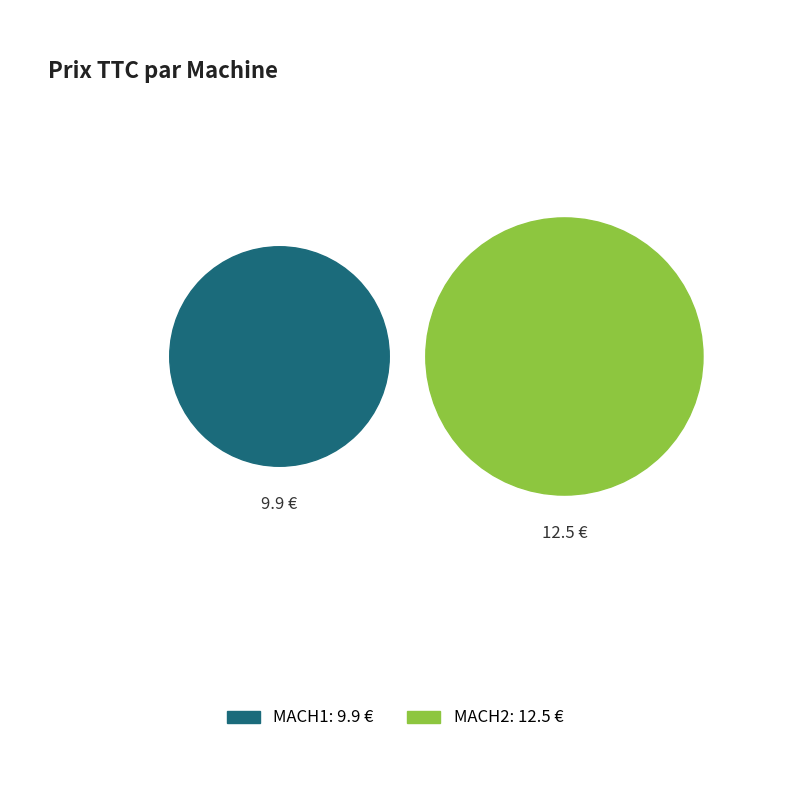

Does MACH1 account for over 50% of the chart?

No